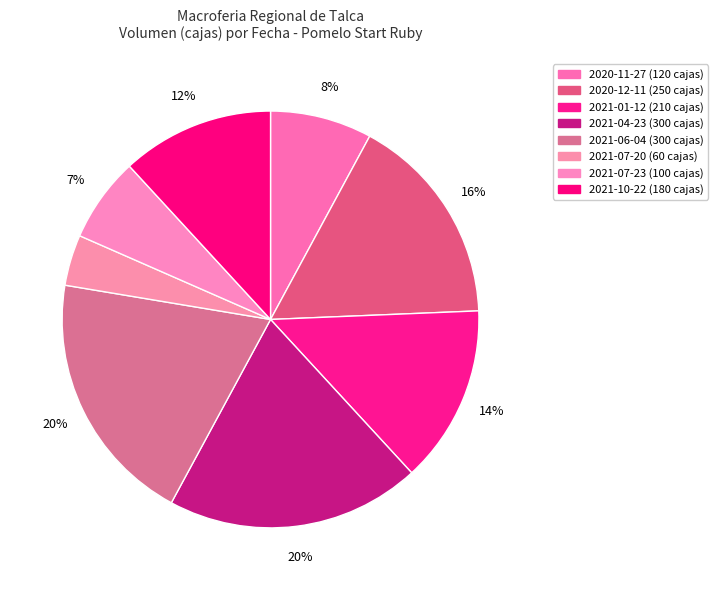

What is the largest slice in the pie chart?

2021-04-23